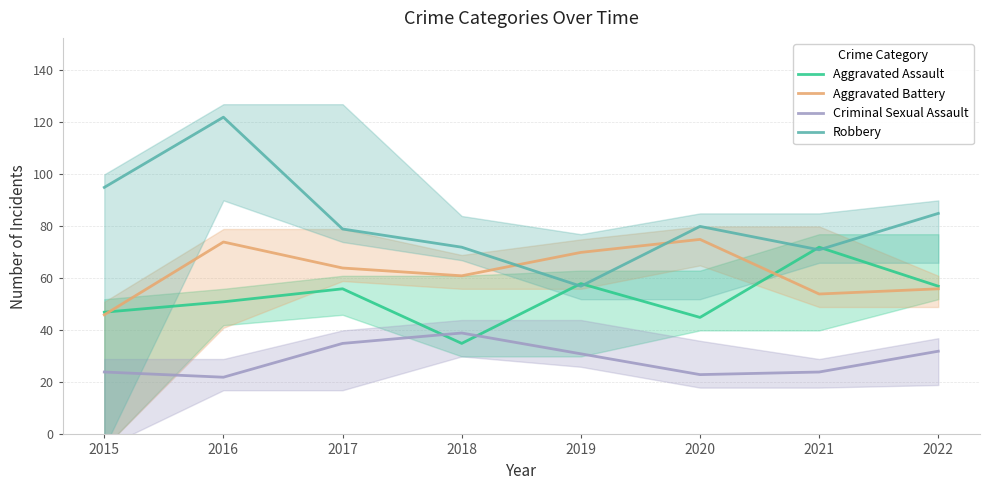

How many intersections are there between Aggravated Assault and Aggravated Battery?

2